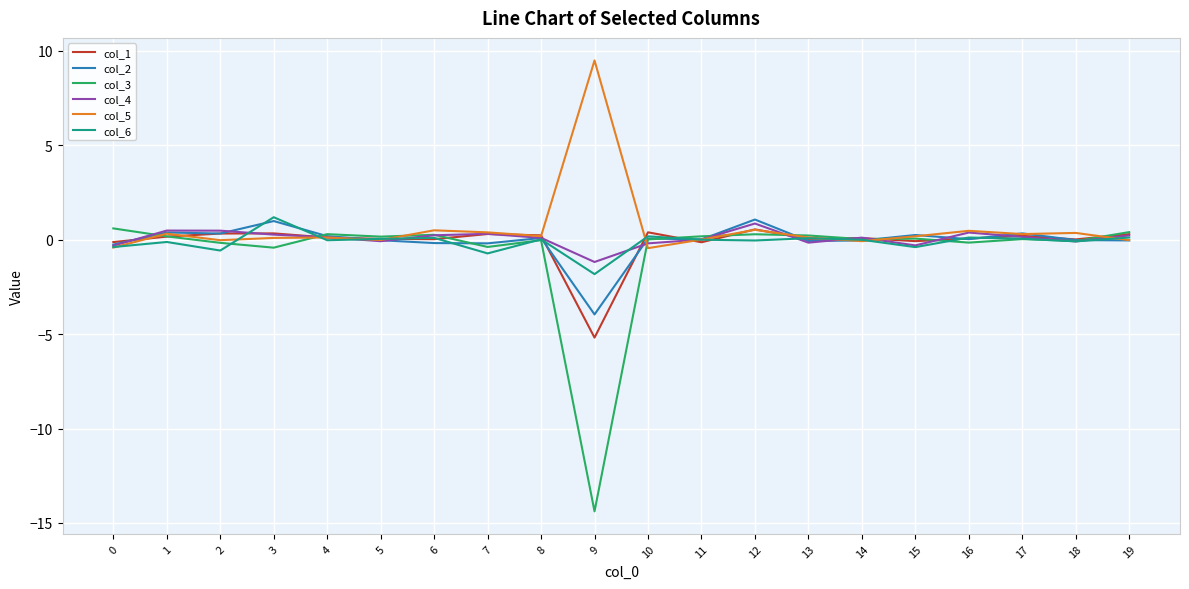

How many lines are shown in the chart?

6